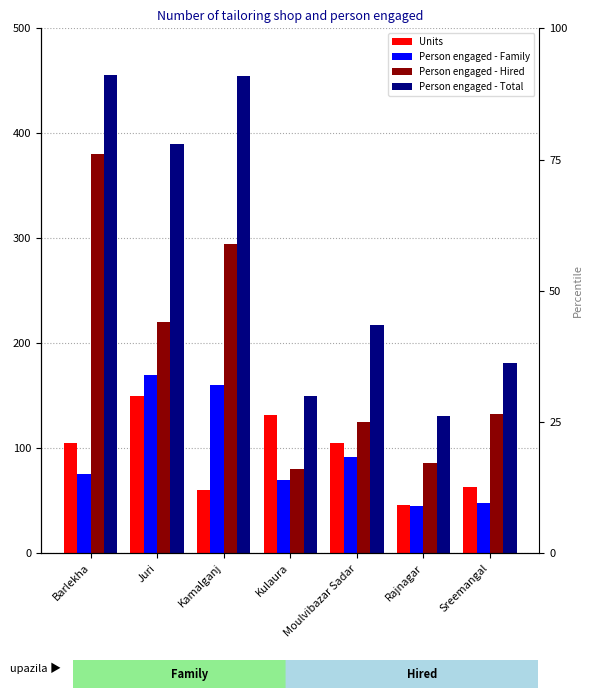

Which has a higher value, Juri or Kulaura?

Juri